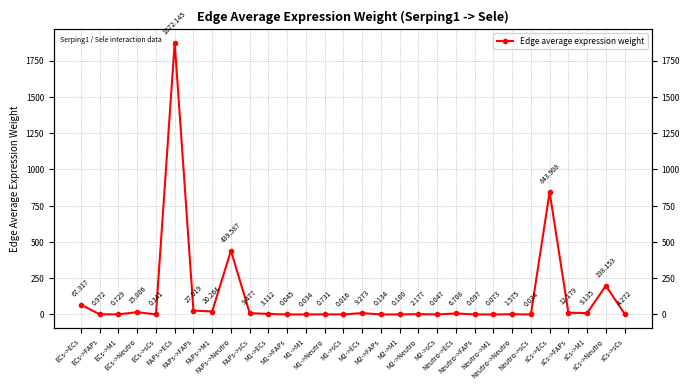

What is the sum of the values at ECs->Neutro and M2->FAPs?

15.9